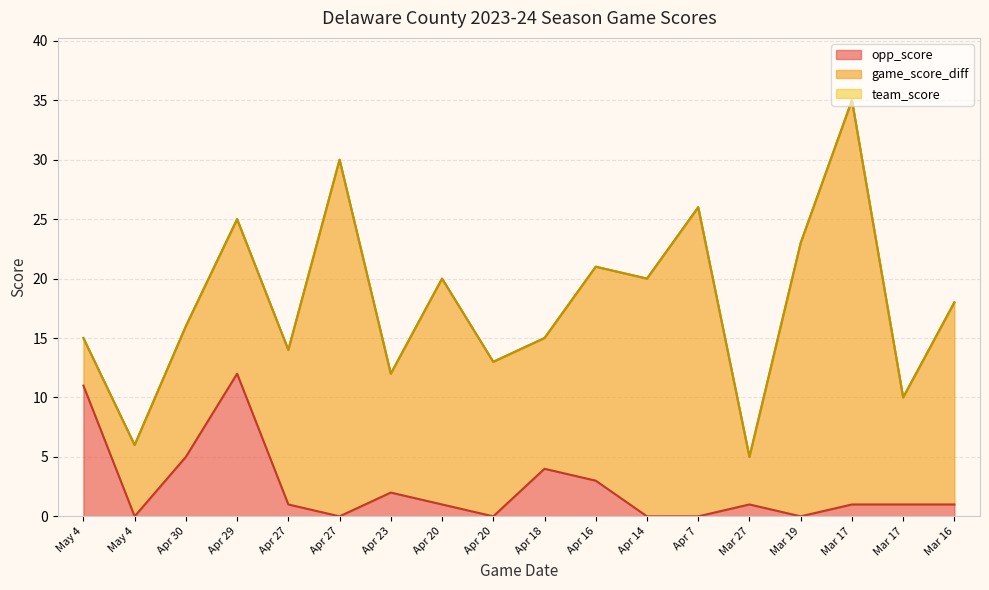

True or false: team_score has a value of 15 at May 4.

True